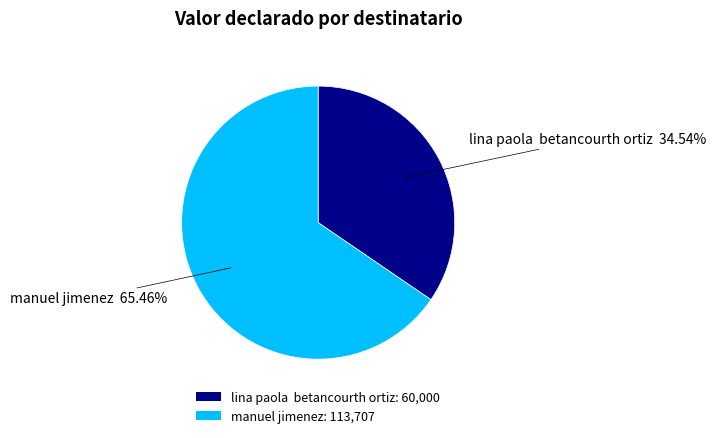

Combined, do manuel jimenez: 113,707 and lina paola betancourth ortiz: 60,000 account for over 50%?

Yes